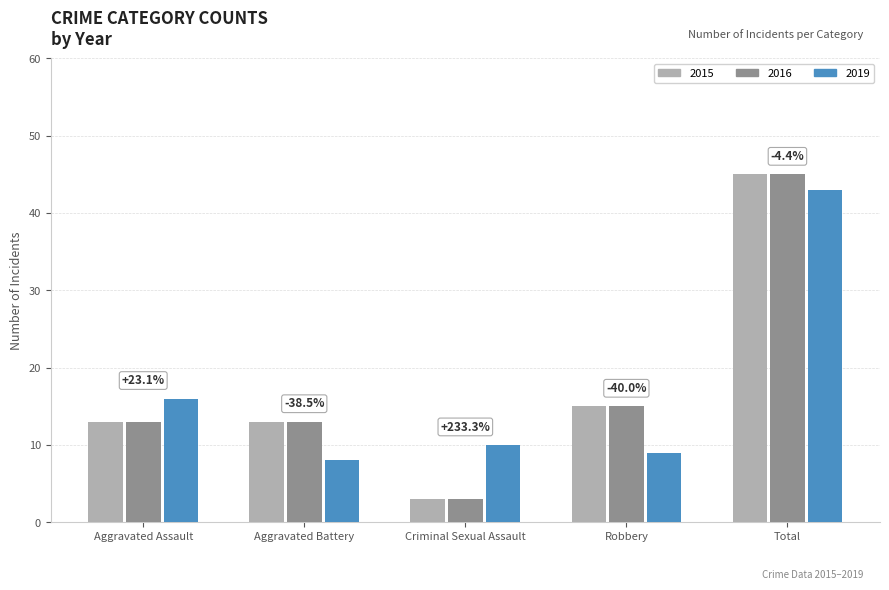

What is the sum of the 2015 values at Robbery and Total?

60